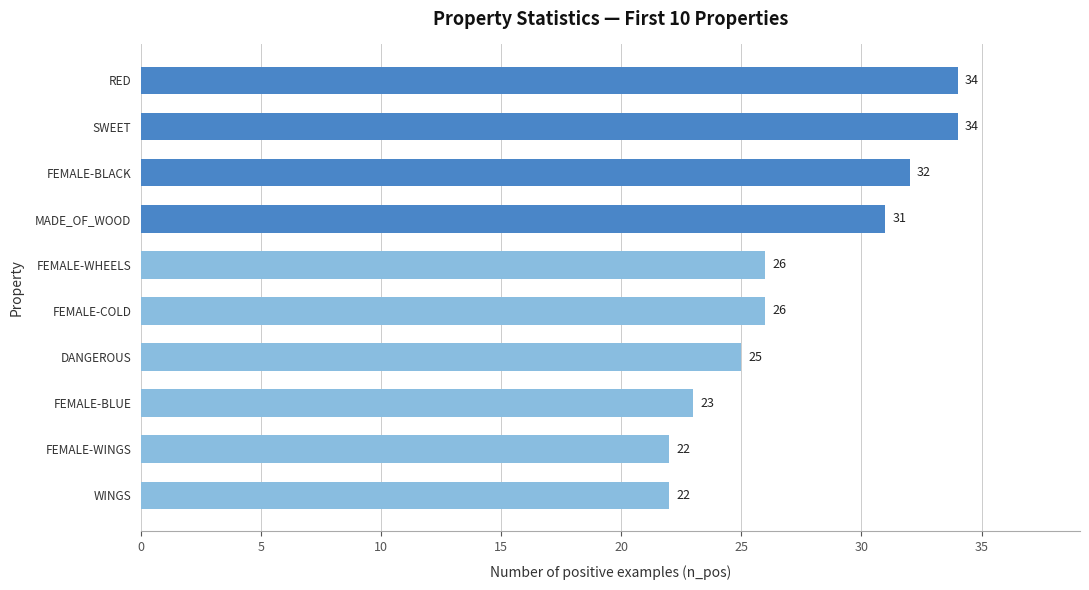

What is the greatest value displayed?

34